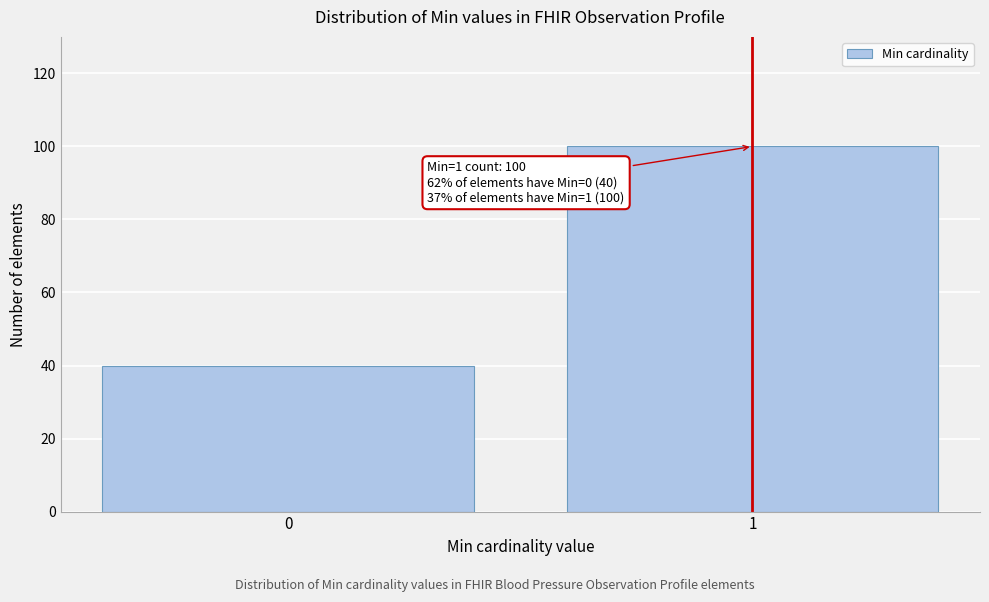

Reading left to right, extract all data points from this chart.

40	100